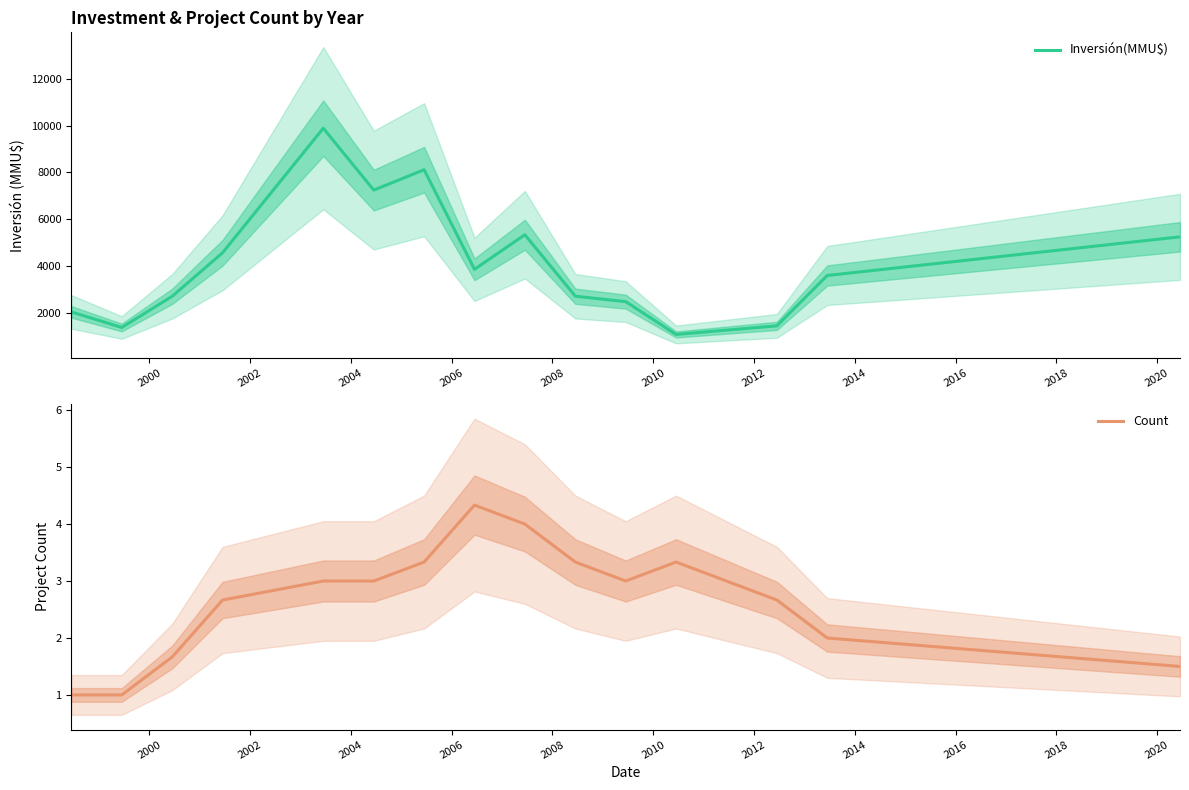

True or false: Count has a value of 1.0 at 2000.

True